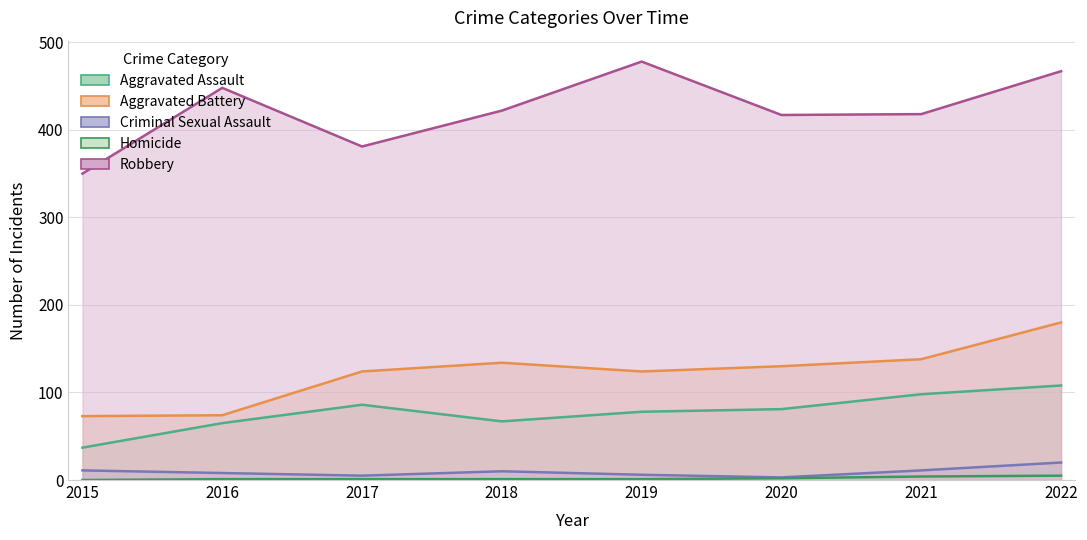

What is the total value across all series at 2017?

597